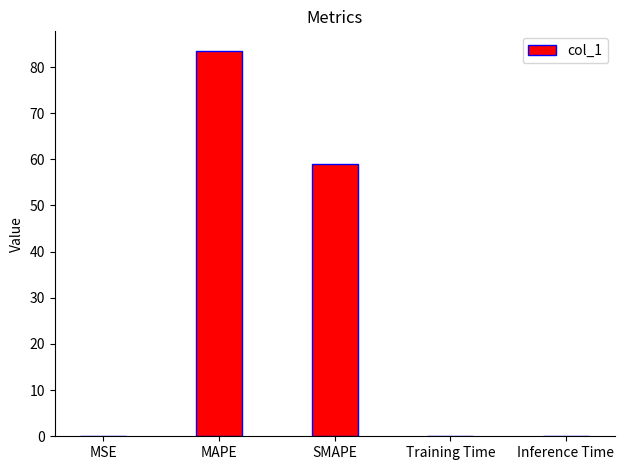

What is the greatest value displayed?

83.5